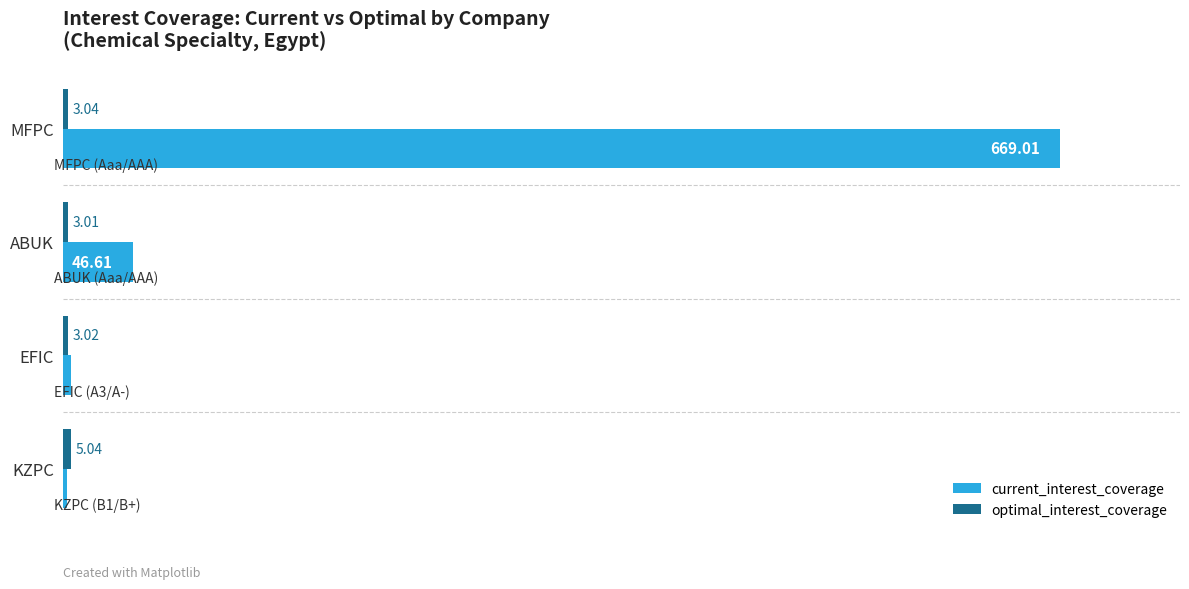

What is the average value of the current_interest_coverage series?

180.8